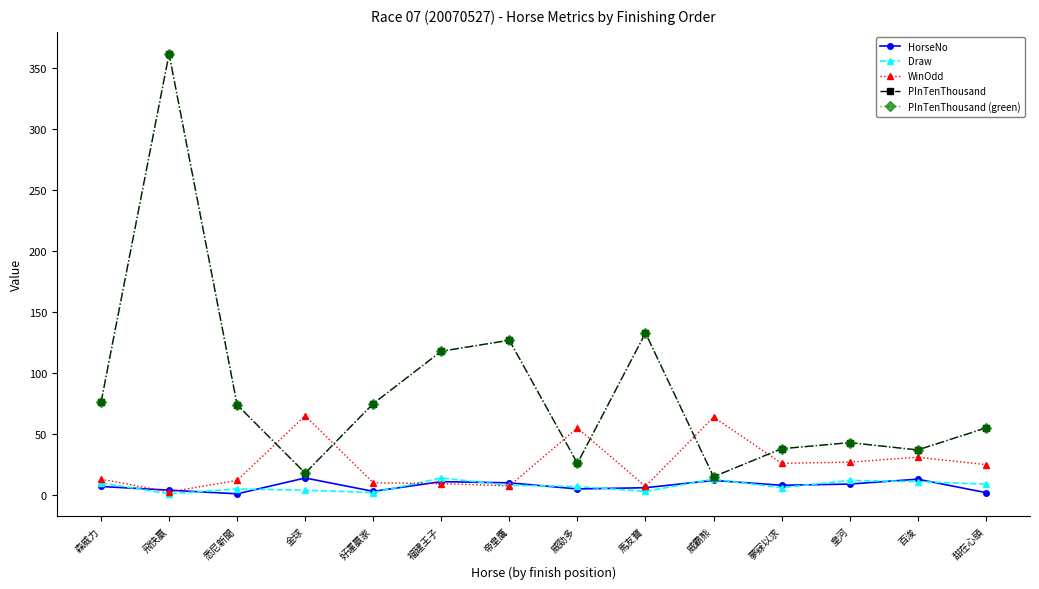

What is the label of the 13th point from the left?

百浚